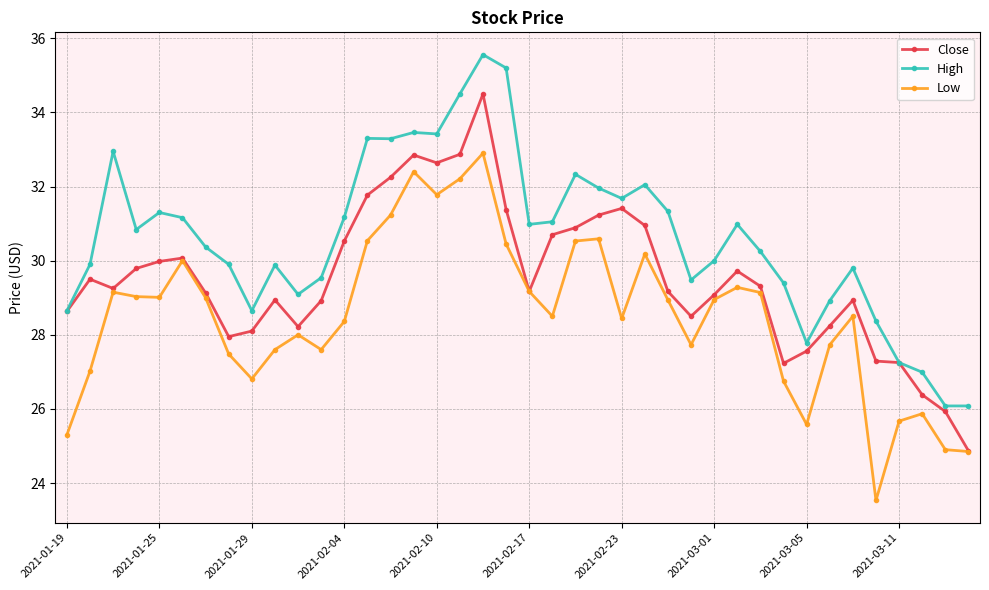

True or false: Low and High intersect in this chart.

False